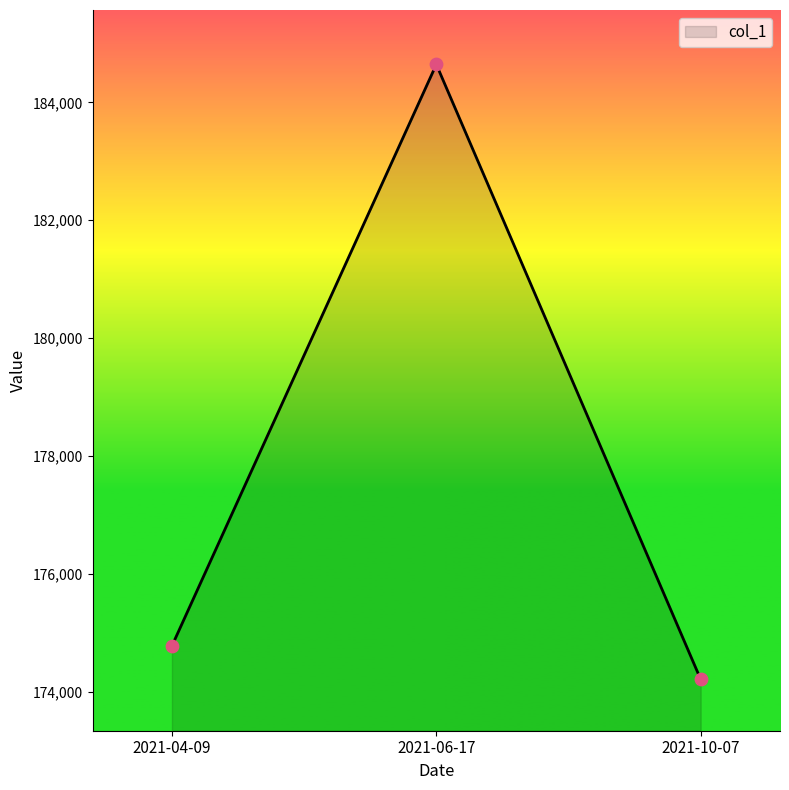

Which has a higher value, 2021-06-17 or 2021-10-07?

2021-06-17